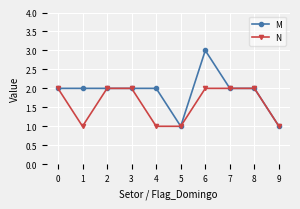

What is the average value of the M series?

2